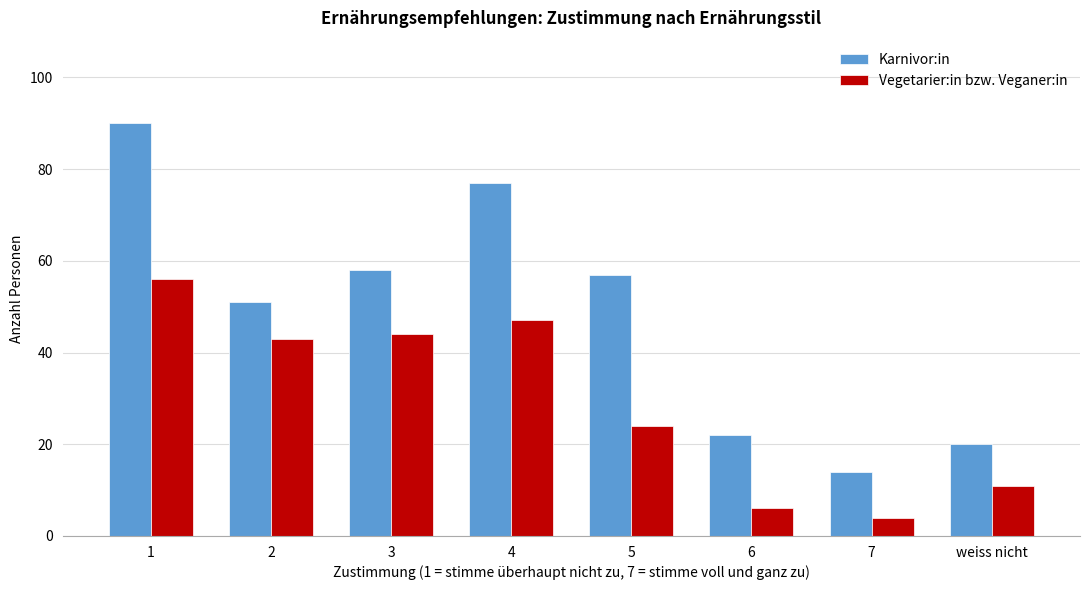

Reading left to right, extract all data points from this chart.

Karnivor:in: 1=90	2=51	3=58	4=77	5=57	6=22	7=14	weiss nicht=20
Vegetarier:in bzw. Veganer:in: 1=56	2=43	3=44	4=47	5=24	6=6	7=4	weiss nicht=11